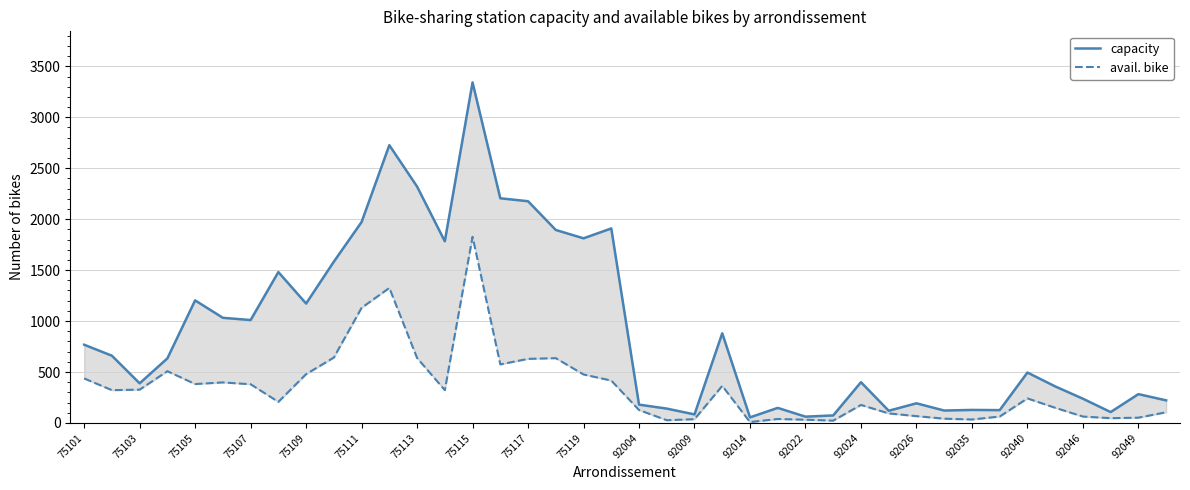

What position from the left is 27?

28